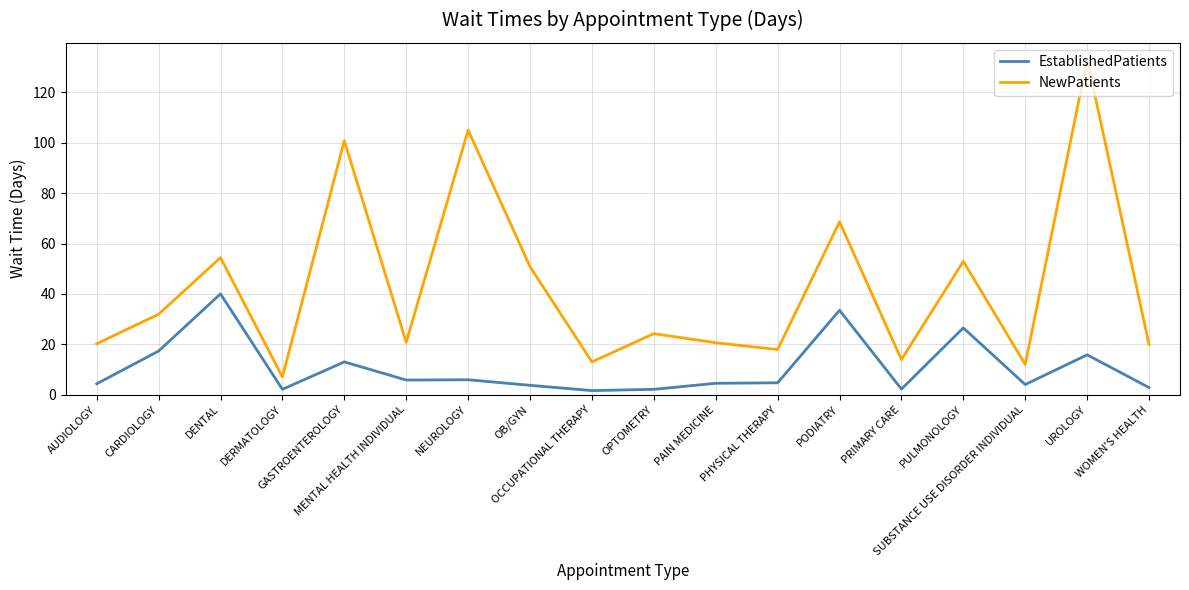

What is the highest value of the EstablishedPatients series?

40.0